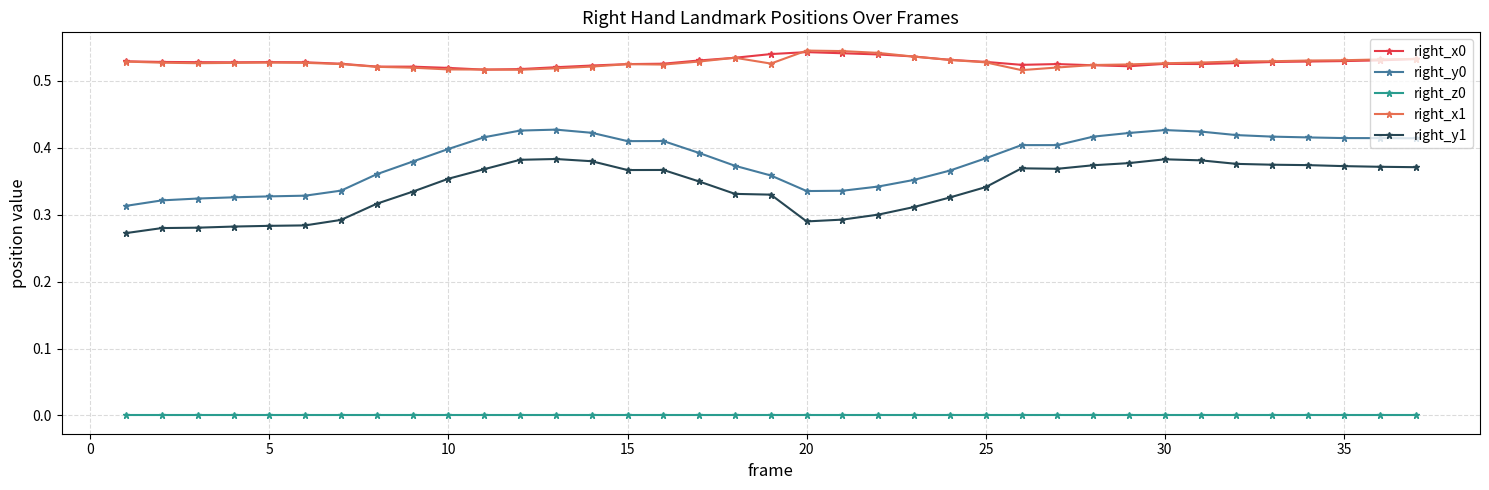

True or false: right_z0 and right_x0 cross at least once.

False